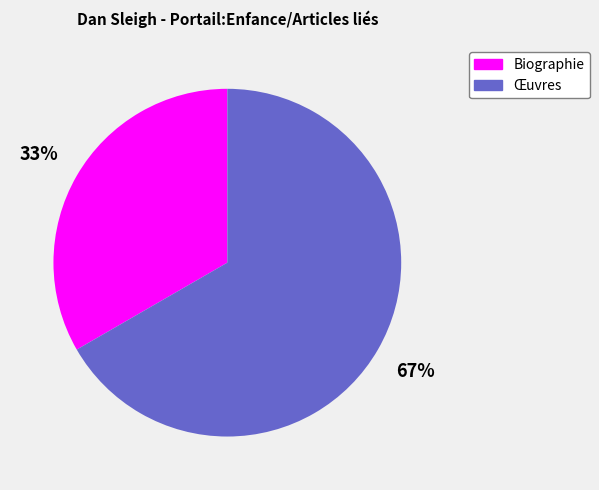

How many slices are in this pie chart?

2